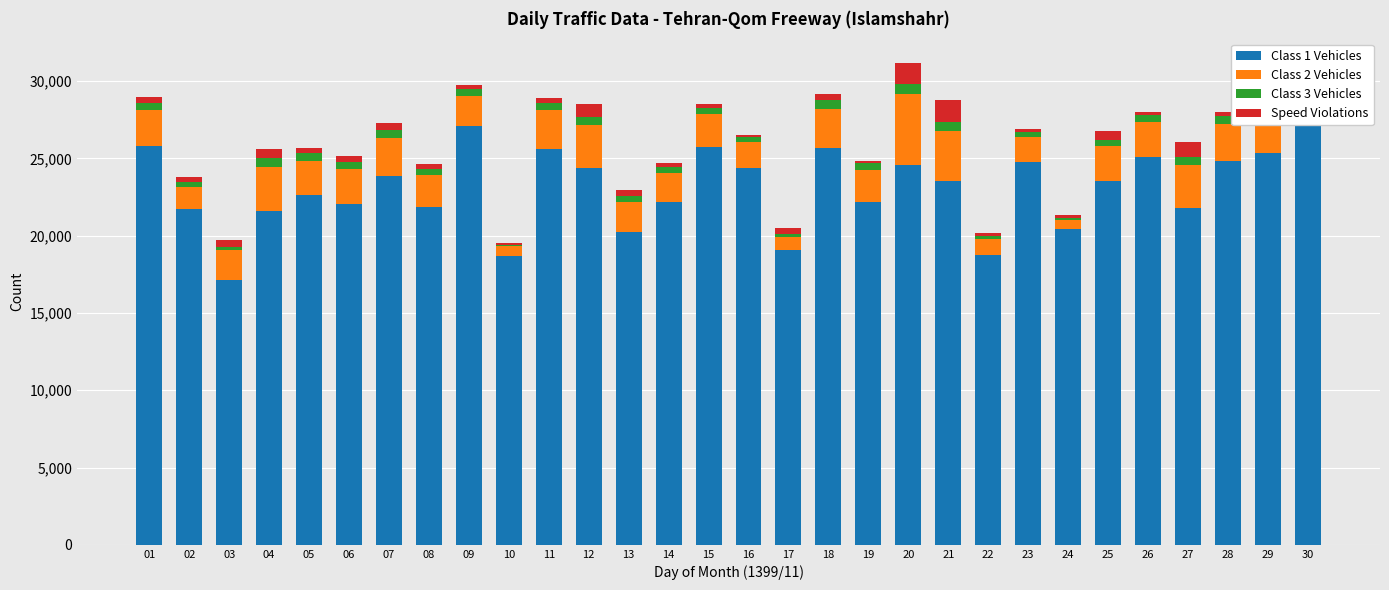

Reading left to right, extract all data points from this chart.

Class 1 Vehicles: 01=25784	02=21752	03=17150	04=21595	05=22626	06=22039	07=23831	08=21876	09=27112	10=18666	11=25605	12=24370	13=20220	14=22163	15=25709	16=24369	17=19090	18=25693	19=22180	20=24579	21=23529	22=18771	23=24743	24=20400	25=23519	26=25089	27=21792	28=24854	29=25337	30=27267
Class 2 Vehicles: 01=2324	02=1412	03=1928	04=2860	05=2187	06=2241	07=2474	08=2043	09=1900	10=632	11=2500	12=2800	13=1957	14=1898	15=2133	16=1663	17=852	18=2478	19=2049	20=4586	21=3245	22=1004	23=1631	24=610	25=2247	26=2238	27=2795	28=2333	29=2190	30=2083
Class 3 Vehicles: 01=501	02=278	03=158	04=568	05=522	06=480	07=500	08=399	09=464	10=125	11=486	12=518	13=407	14=396	15=439	16=339	17=157	18=632	19=468	20=622	21=588	22=222	23=317	24=139	25=417	26=504	27=466	28=549	29=451	30=439
Speed Violations: 01=375	02=352	03=501	04=602	05=318	06=392	07=472	08=292	09=273	10=118	11=336	12=835	13=382	14=253	15=224	16=143	17=386	18=345	19=114	20=1408	21=1393	22=156	23=181	24=184	25=560	26=193	27=1029	28=284	29=125	30=224